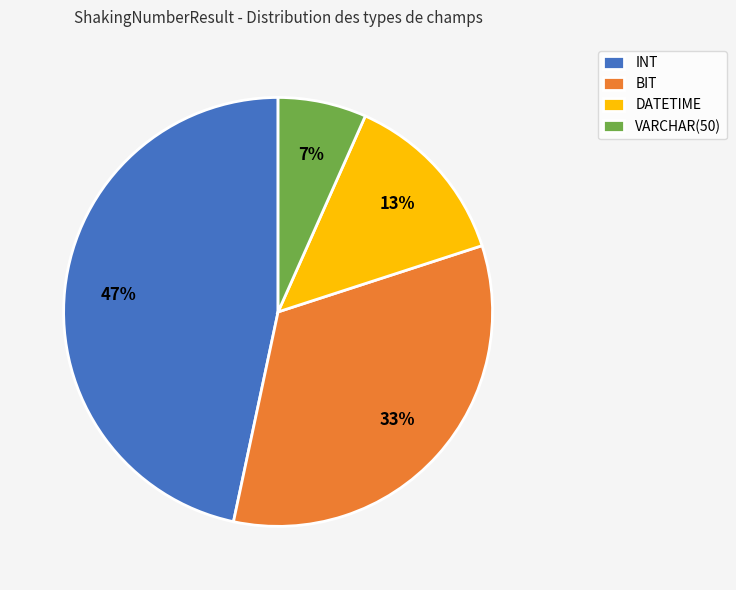

Which has a higher value, BIT or VARCHAR(50)?

BIT